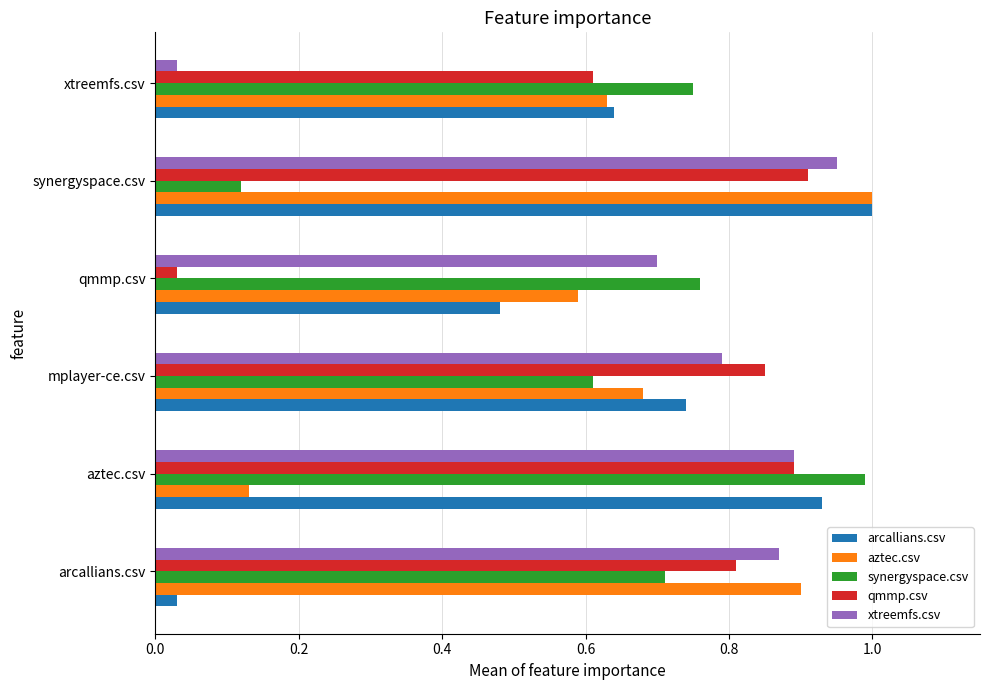

At mplayer-ce.csv, list the series in order from smallest to largest.

synergyspace.csv, aztec.csv, arcallians.csv, xtreemfs.csv, qmmp.csv